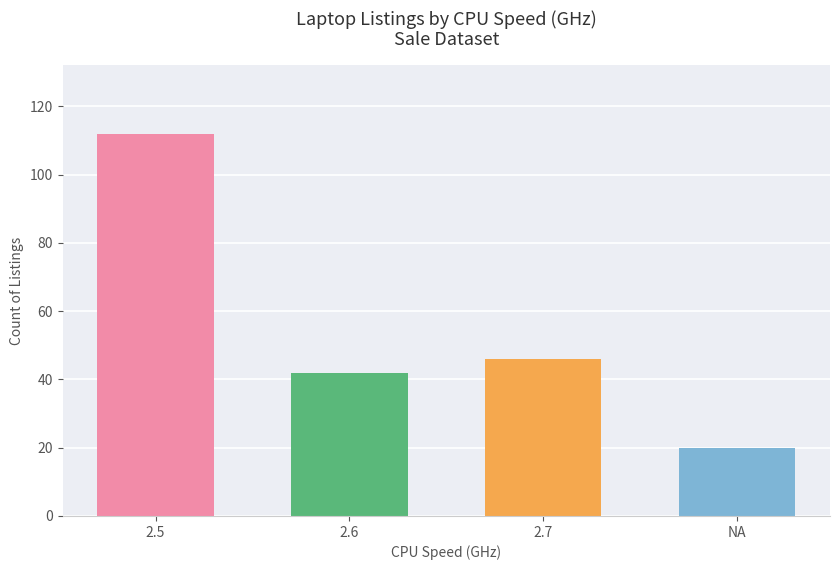

Reading left to right, transcribe all the data shown in this chart.

2.5=112	2.6=42	2.7=46	NA=20